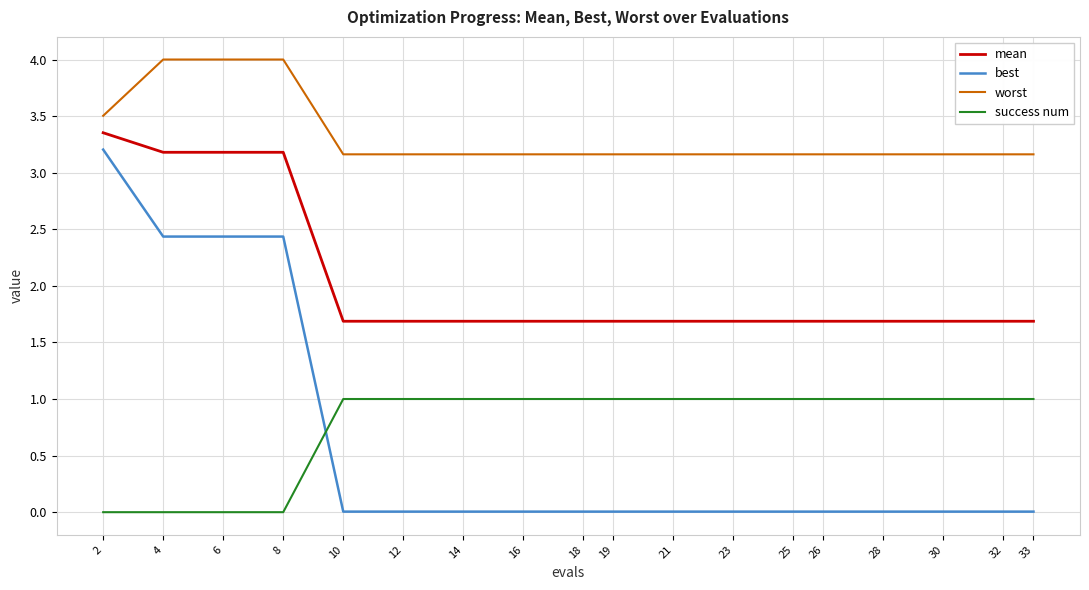

At how many categories does at least one series exceed 2?

18